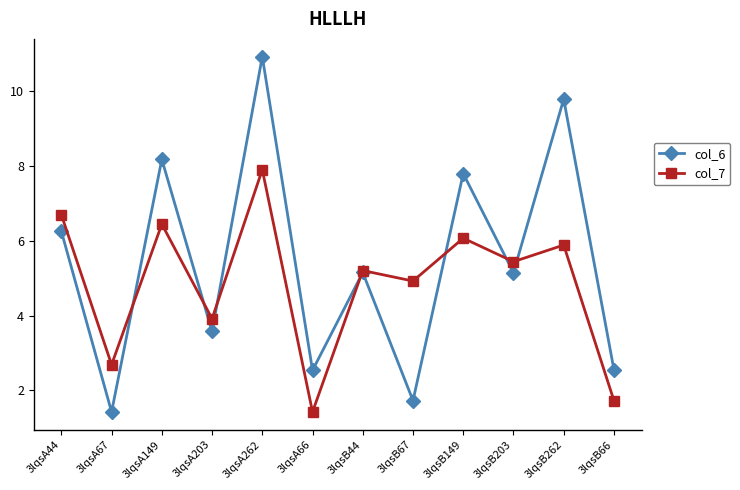

What is the maximum value for col_7?

7.9